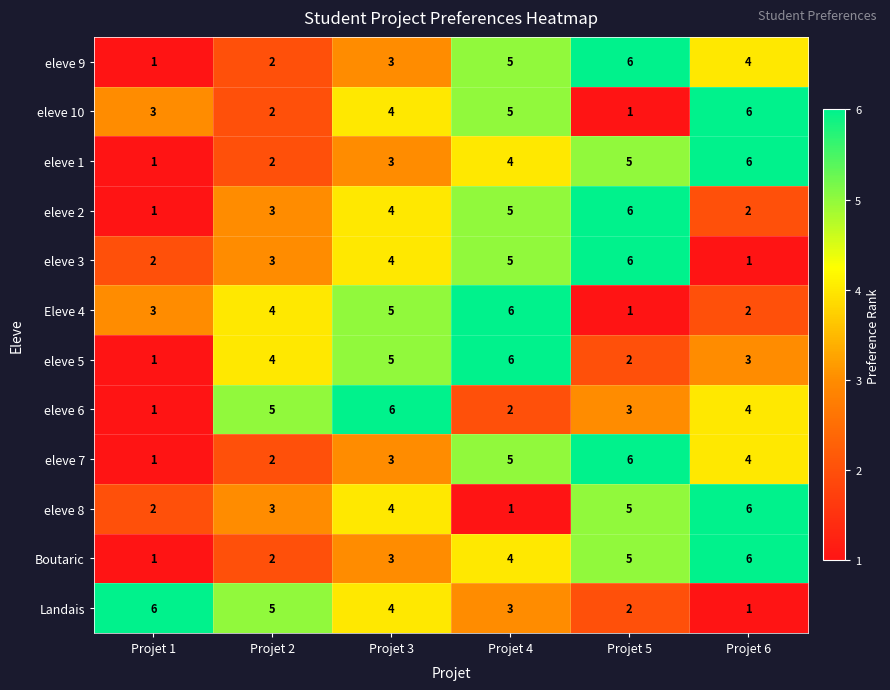

What is the total value across all series at Projet 6?

45